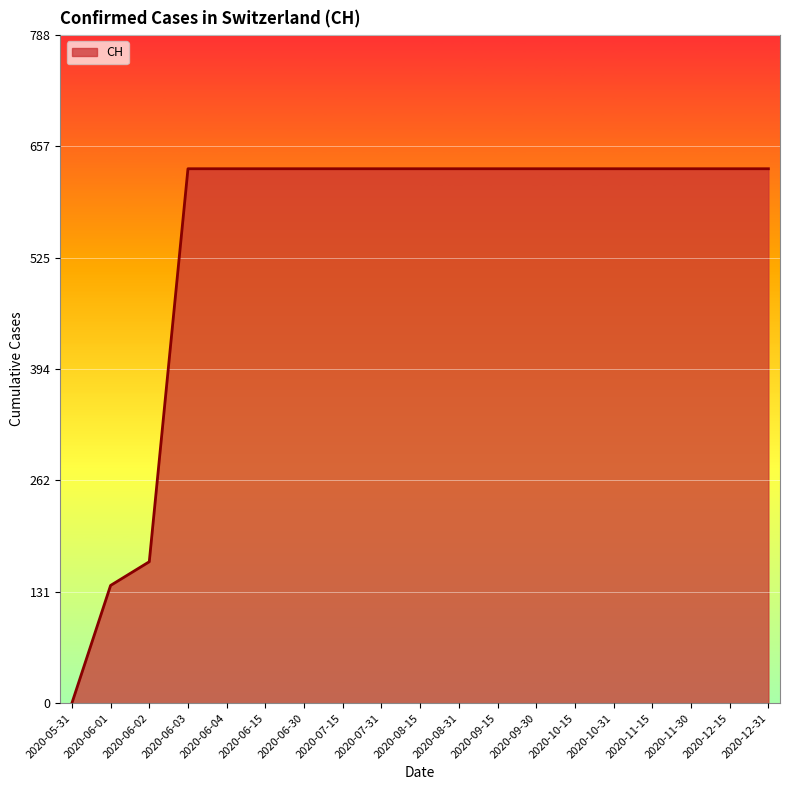

How many positive values are there?

18